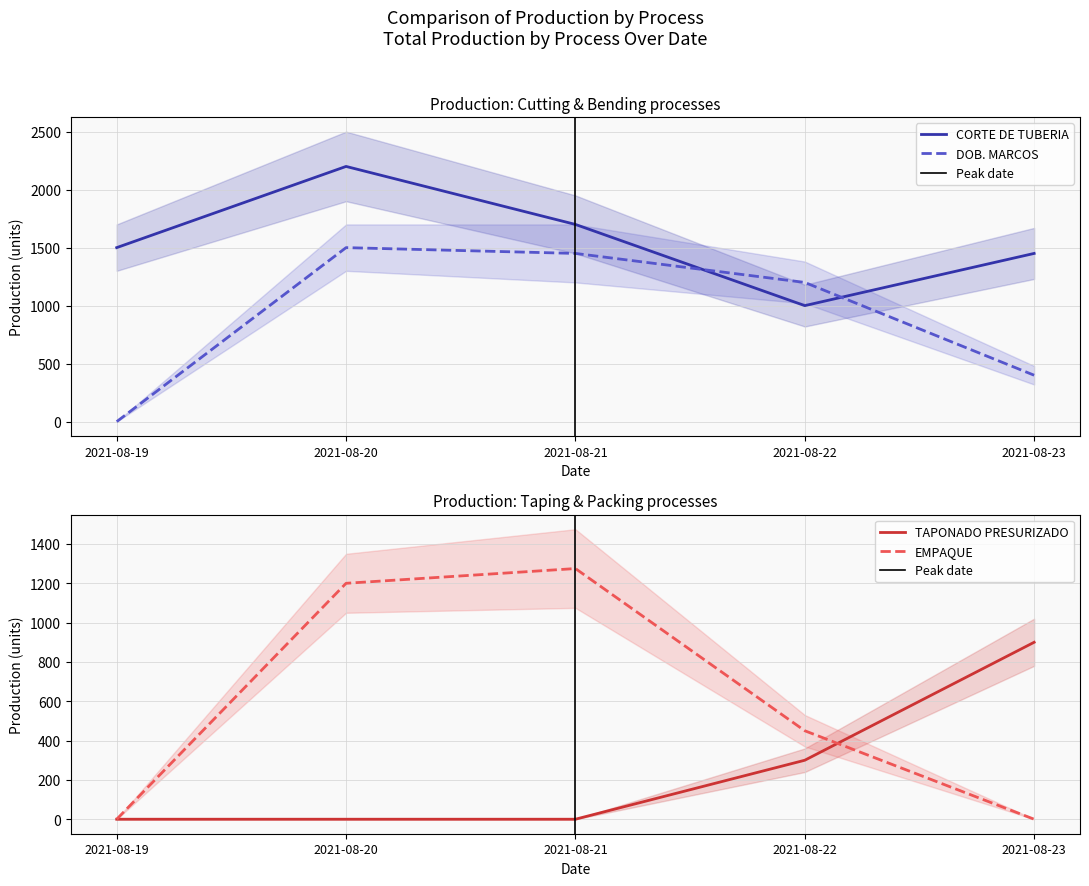

Reading right to left, list all the values displayed in this chart.

CORTE DE TUBERIA: 1450	1000	1700	2200	1500
DOB. MARCOS: 400	1200	1450	1500	0
TAPONADO PRESURIZADO: 900	300	0	0	0
EMPAQUE: 0	450	1275	1200	0